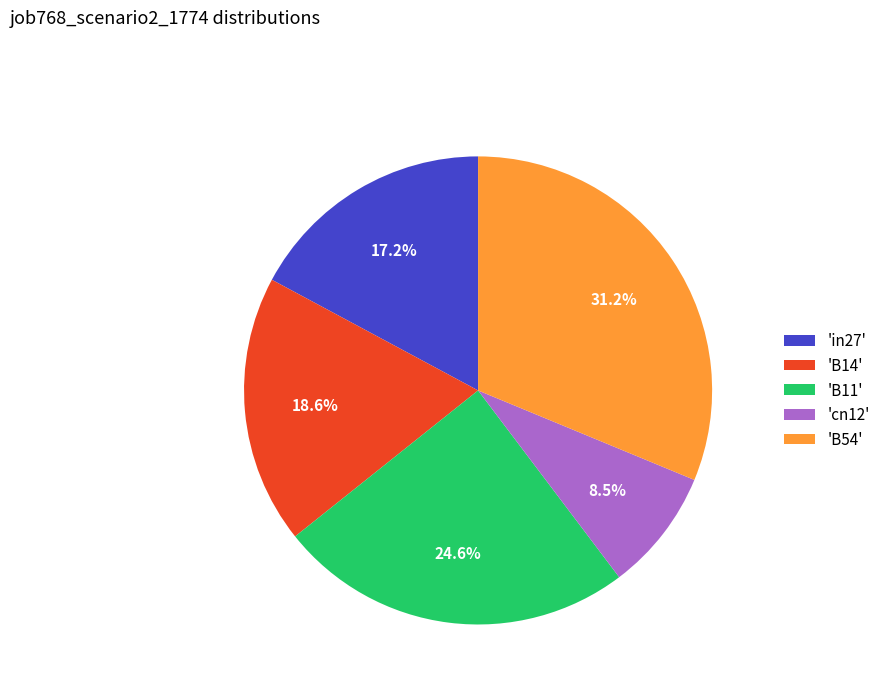

Which category has the smallest portion of the pie?

'cn12'